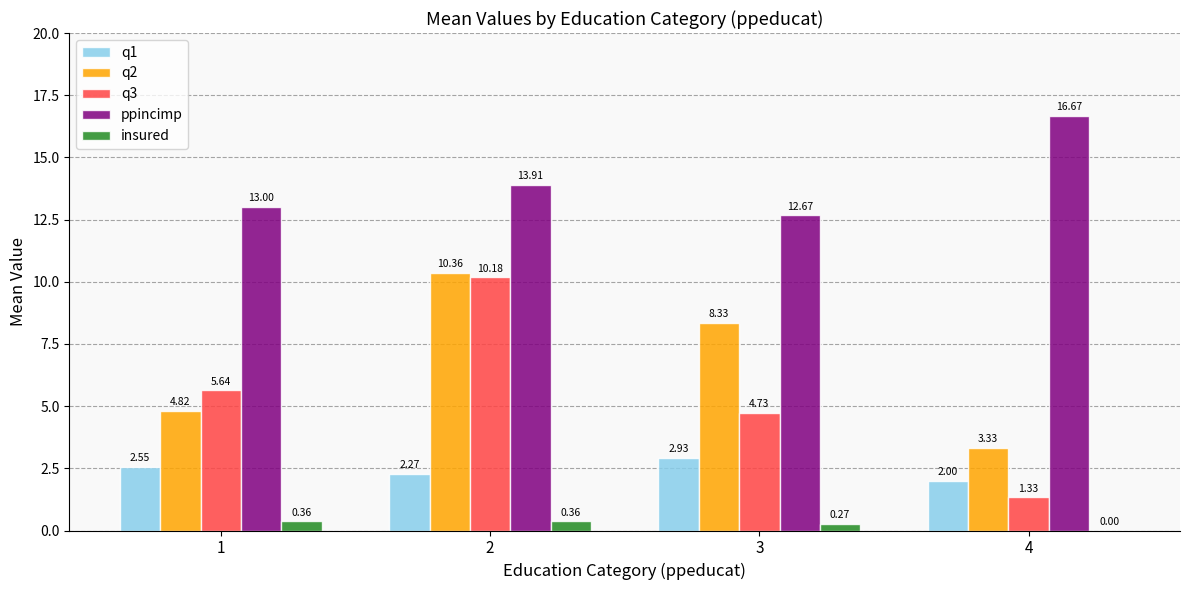

What is the sum of the q2 values at 3 and 1?

13.2